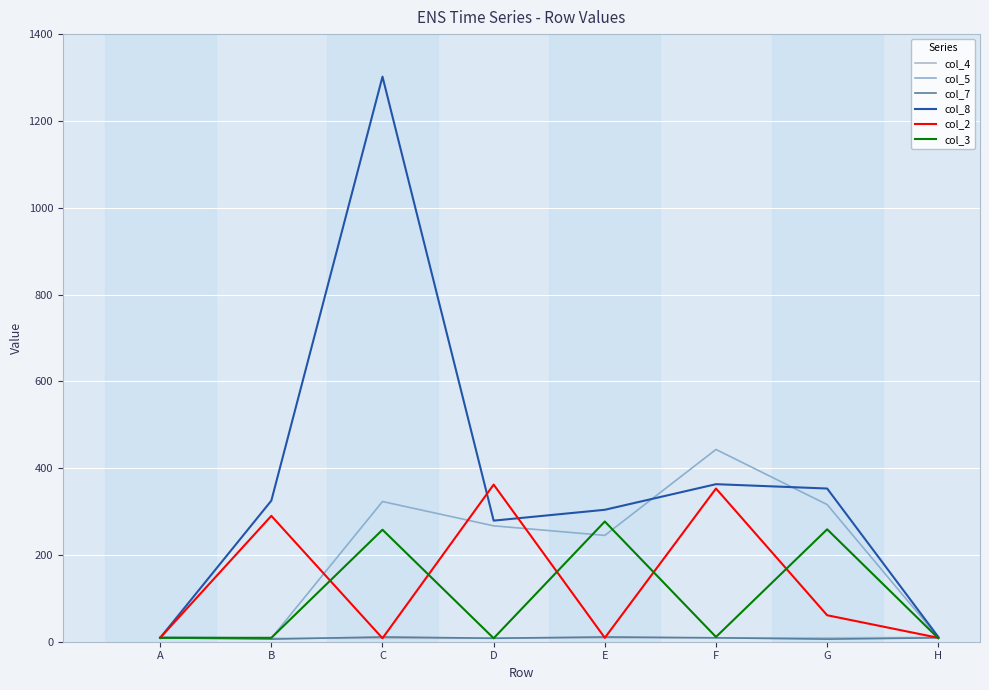

What is the total value across all series at G?

1004